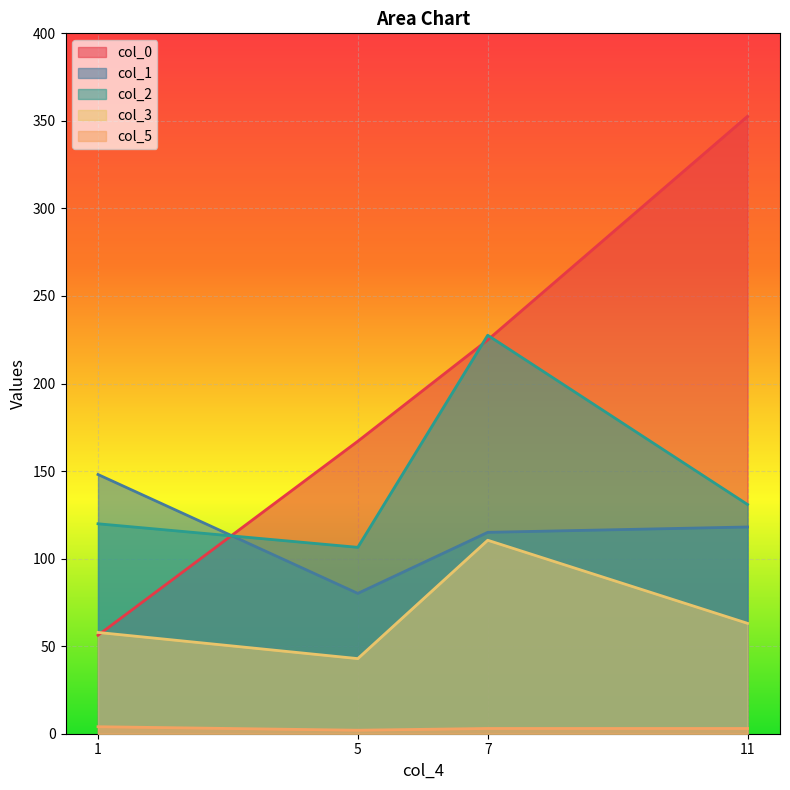

What is the total value across all series at 7?

681.0